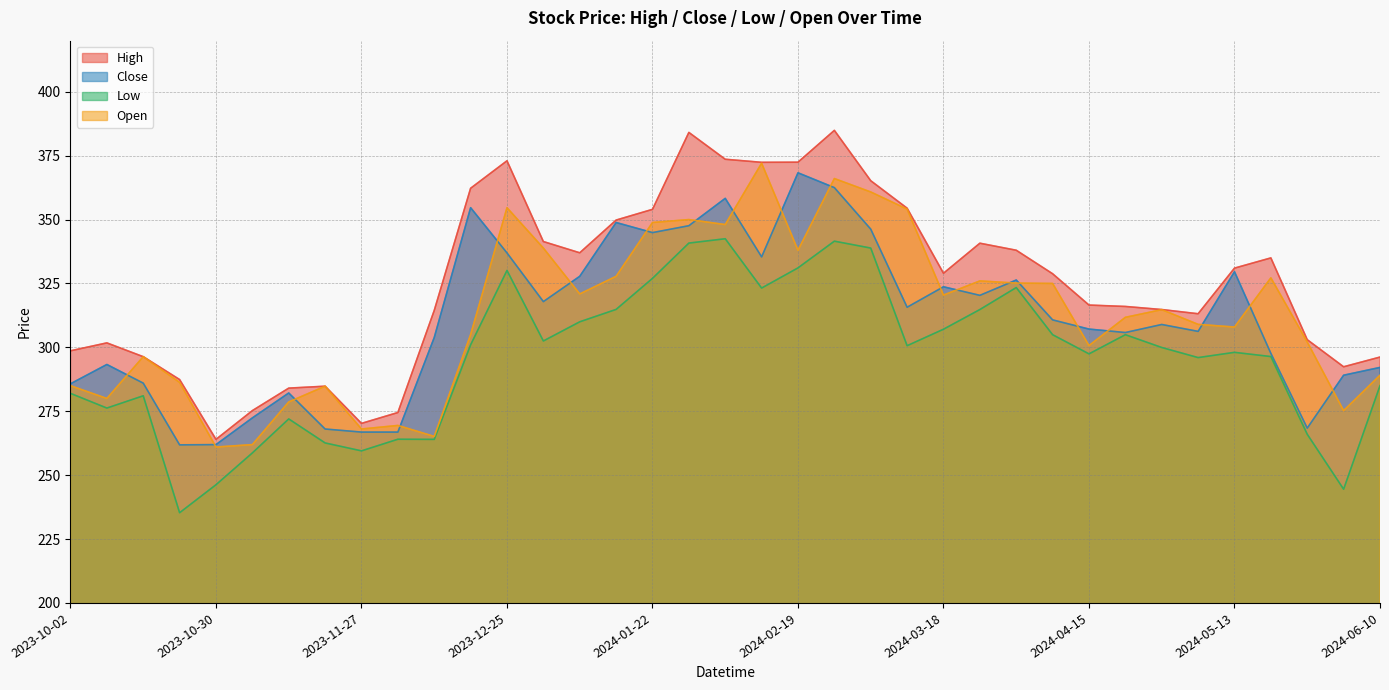

What is the difference between the Open values at 2024-03-04 and 2024-06-10?

71.7